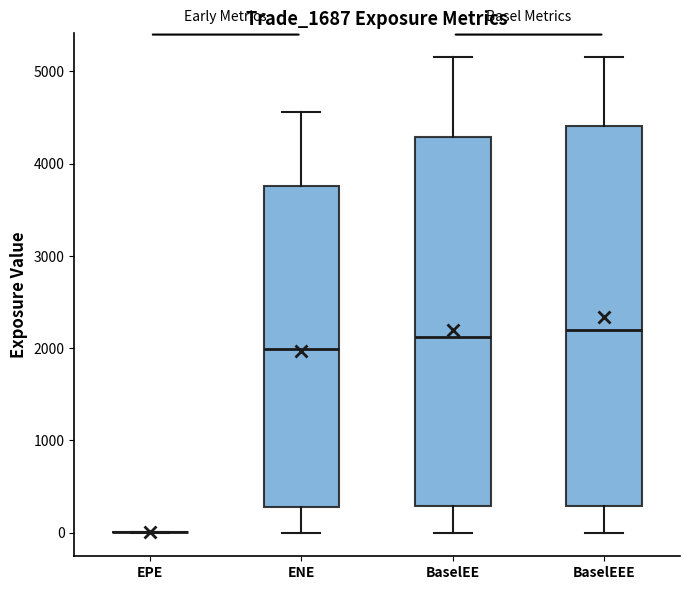

Which box is the tallest, from its lower edge to its upper edge?

BaselEEE